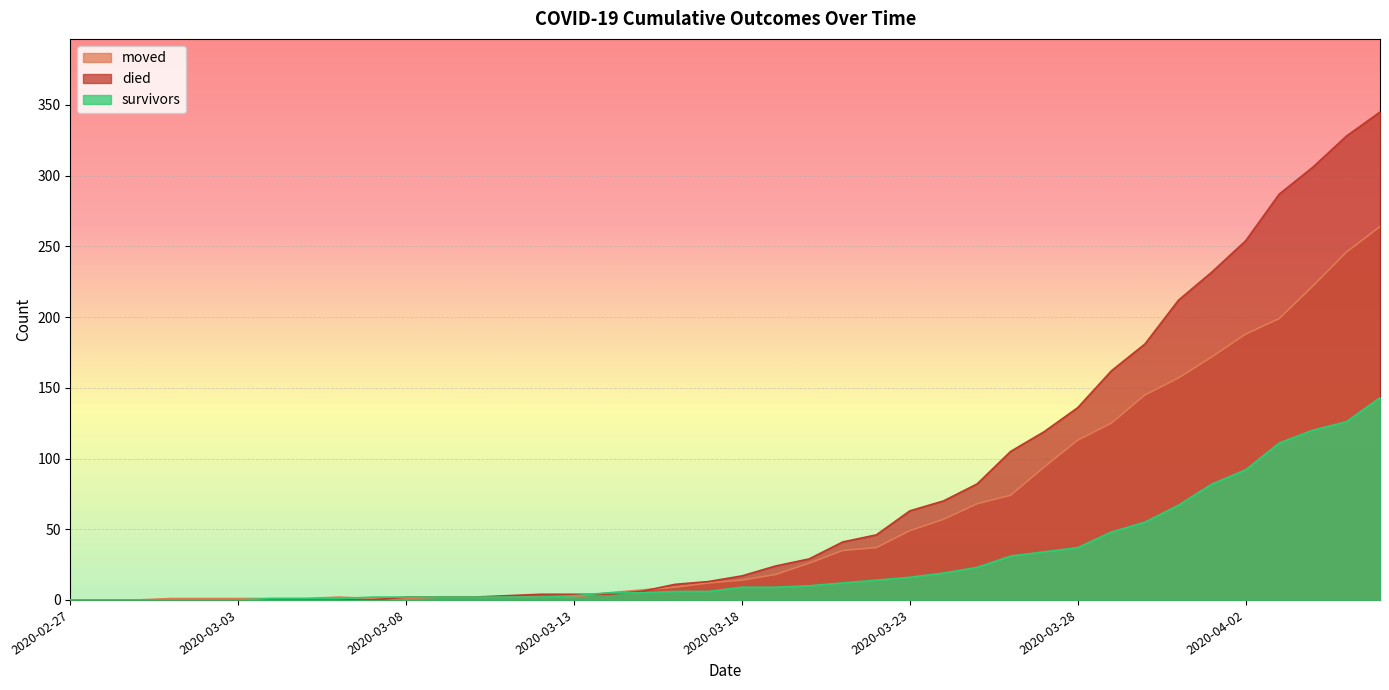

At which category is the sum across all series the highest?

2020-04-06